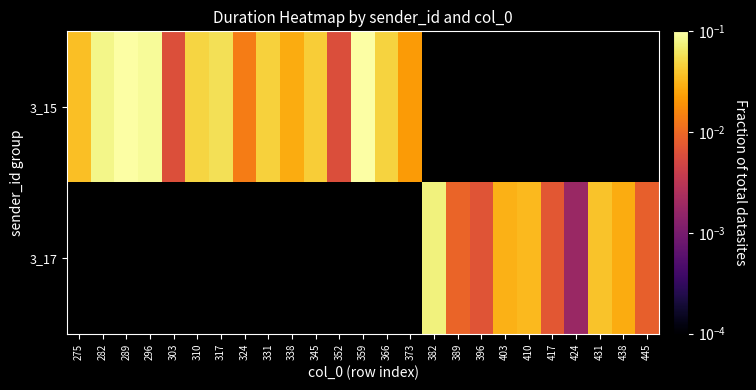

List the series in order of their peak value, lowest first.

3_15, 3_17